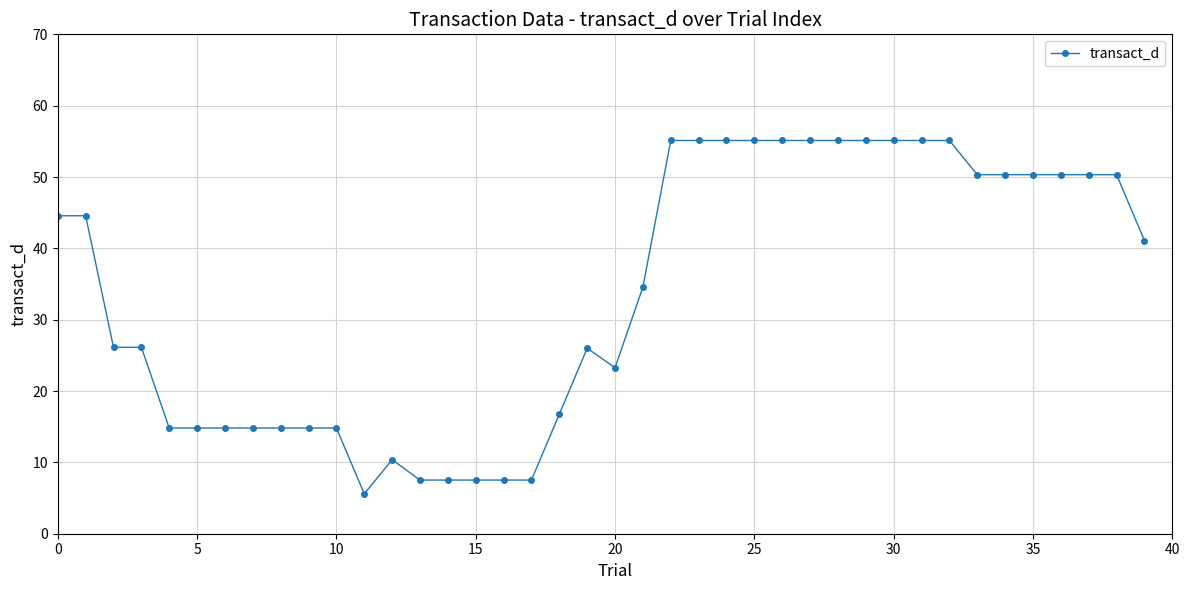

What is the value of the 36th point from the left?

50.3